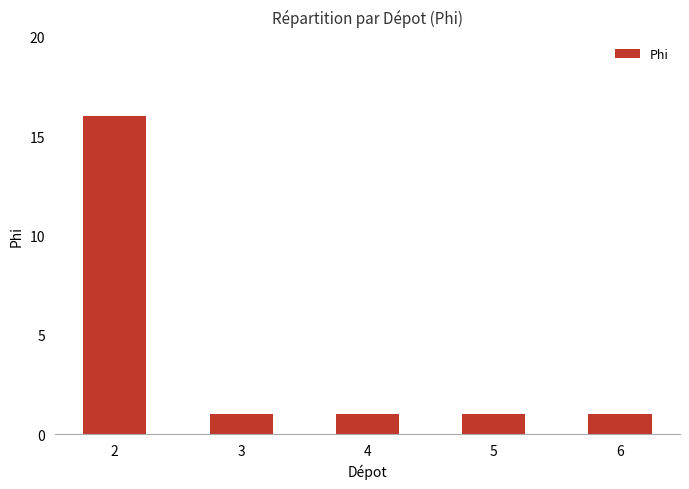

What is the greatest value displayed?

16